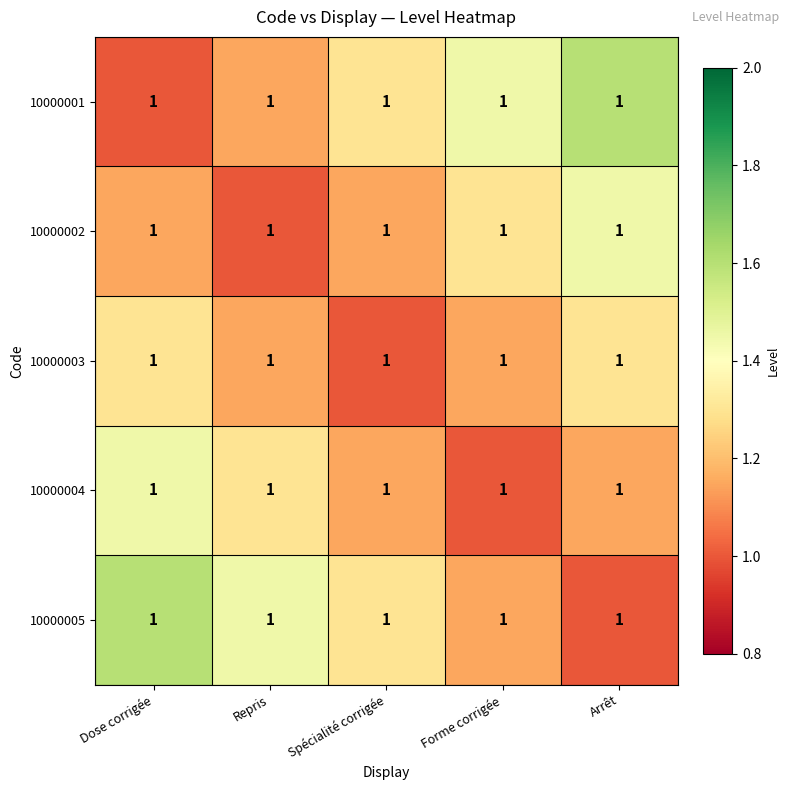

What is the sum of the 10000004 values at Spécialité corrigée and Dose corrigée?

2.6